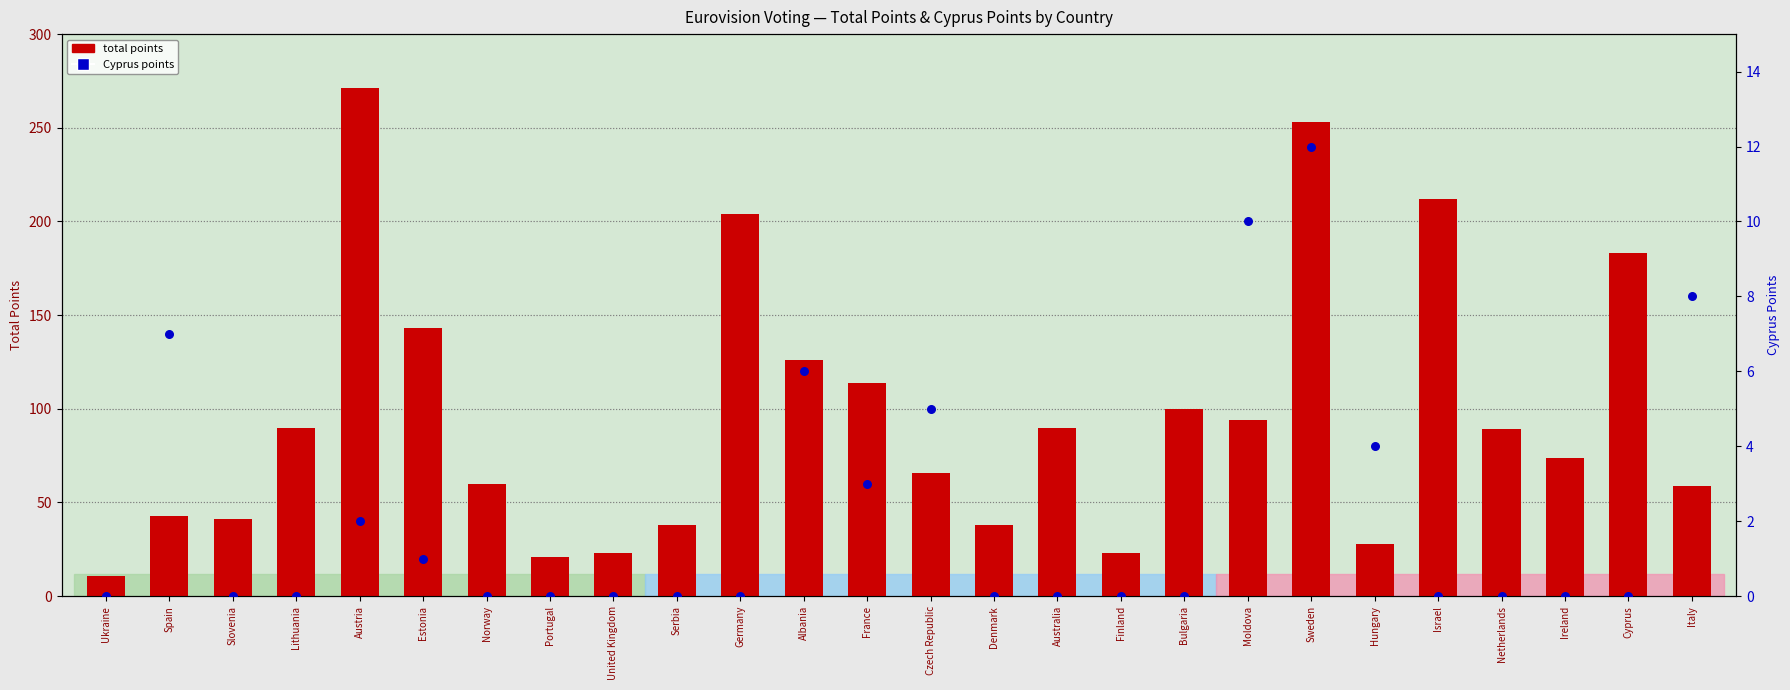

Which series contains the highest Y value?

Total points